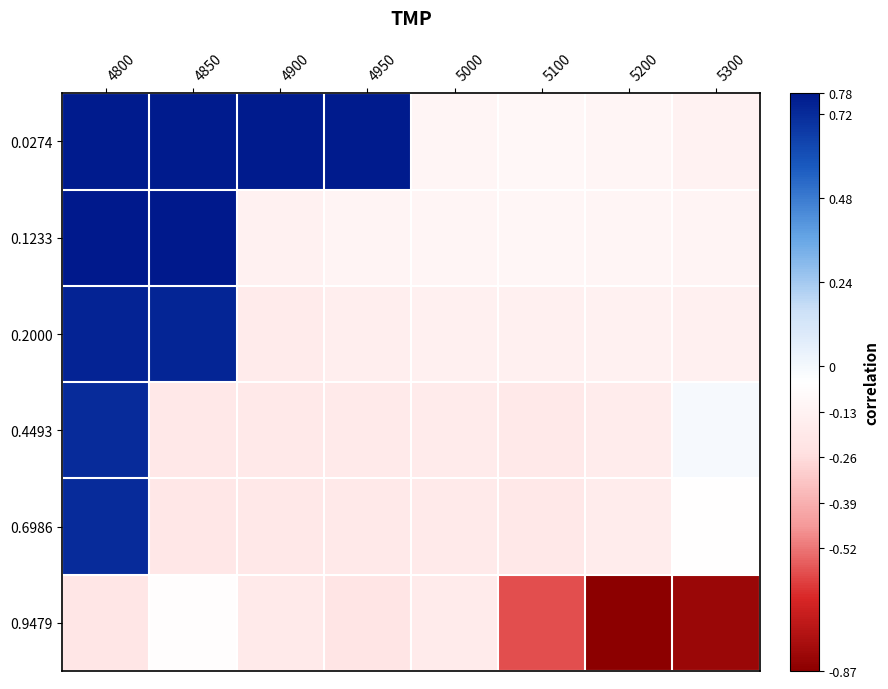

List the series in order of their peak value, lowest first.

0.9479, 0.6986, 0.4493, 0.2000, 0.0274, 0.1233